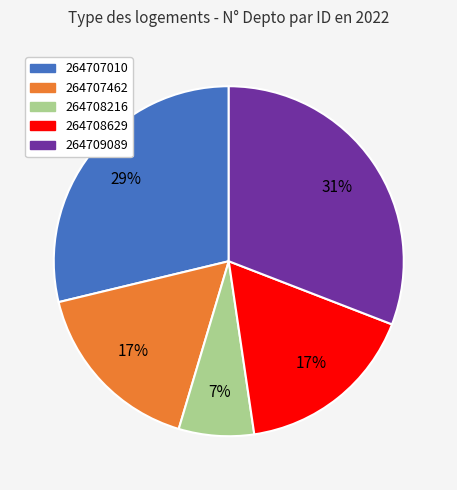

Count the number of slices in the pie.

5